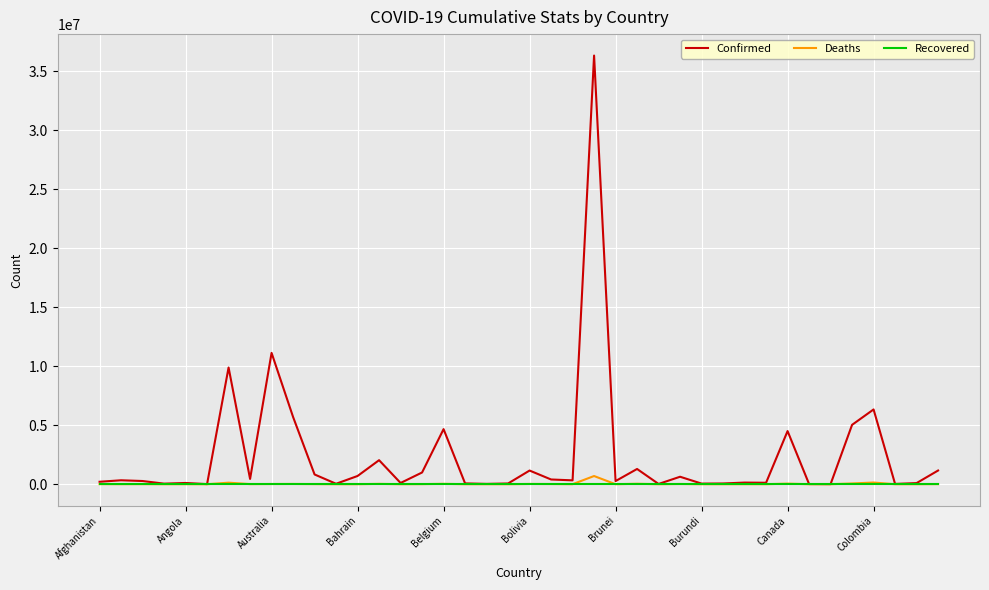

Which series has the largest total across all categories?

Confirmed